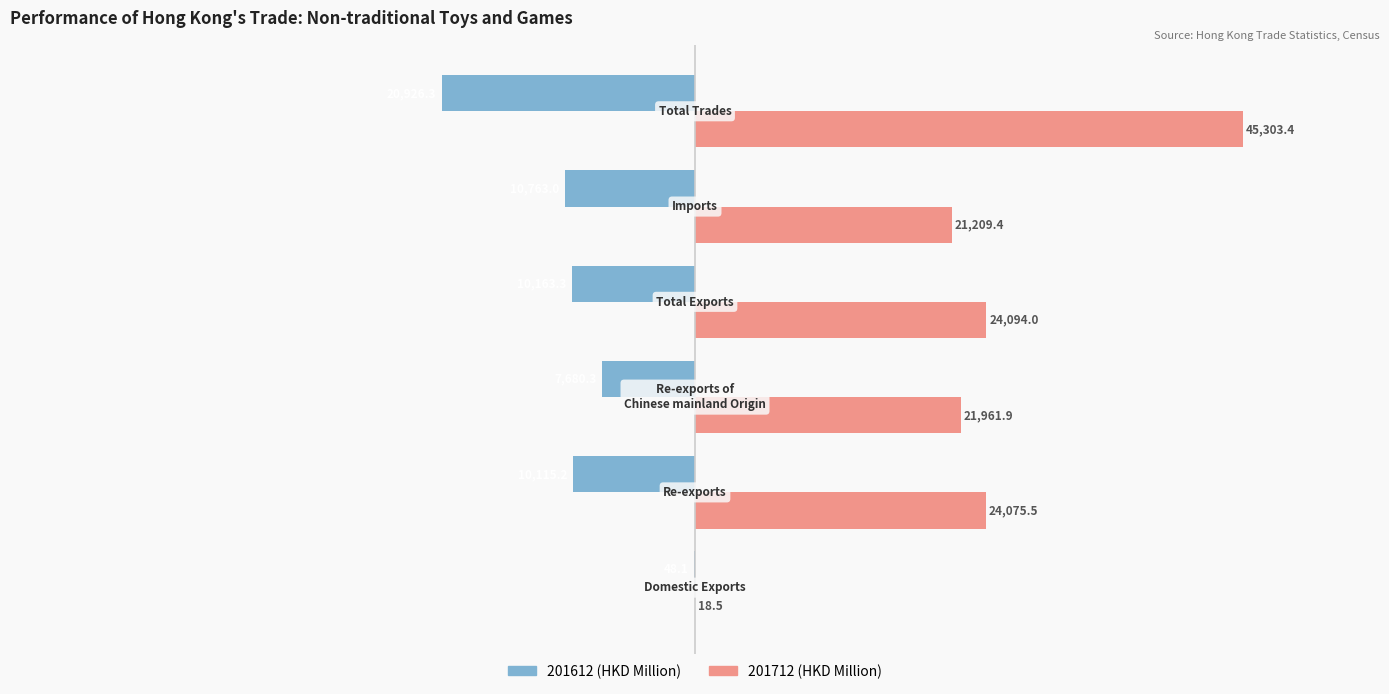

What is the maximum value shown in the chart?

45303.4